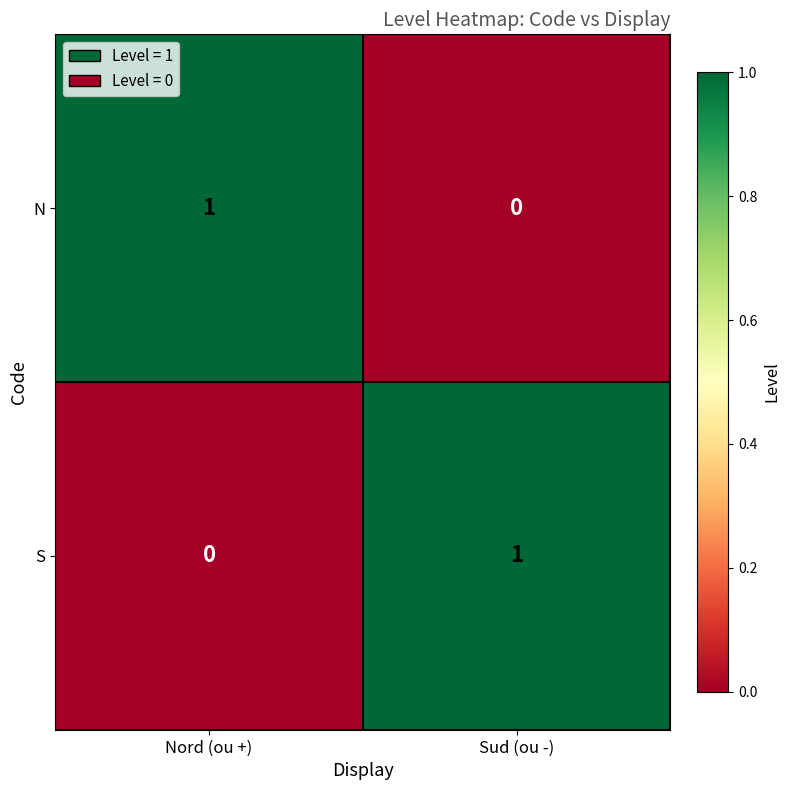

Which category has the lowest value in the S series?

Nord (ou +)